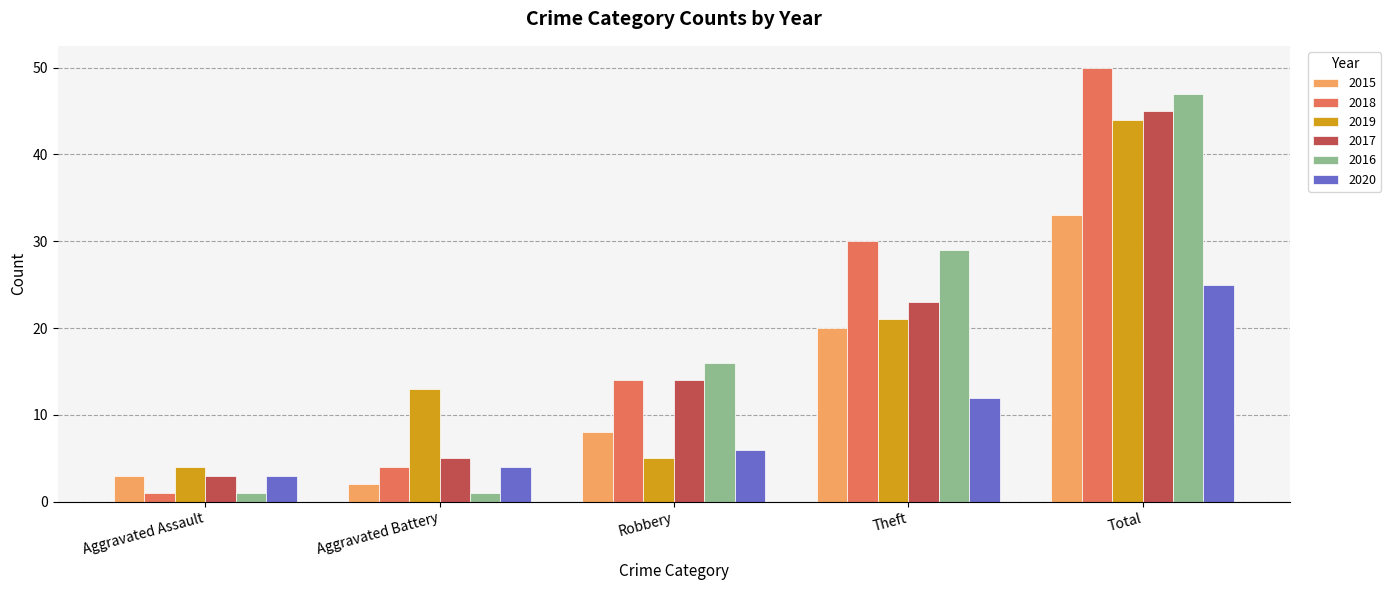

What is the average value of the 2016 series?

19